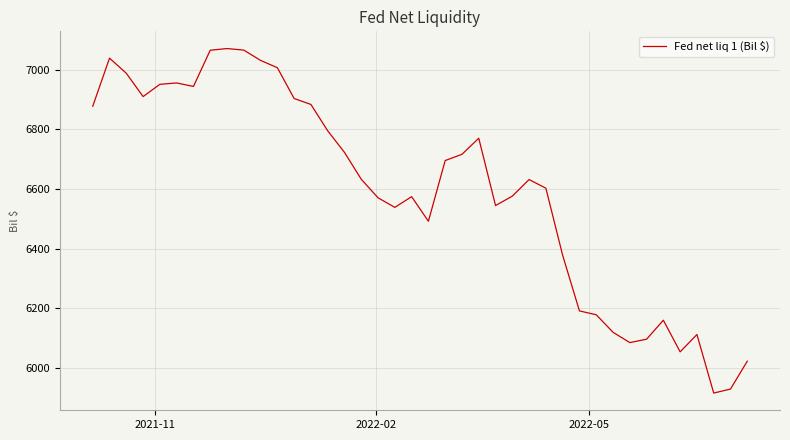

Does the chart display data point markers on the line(s)?

No